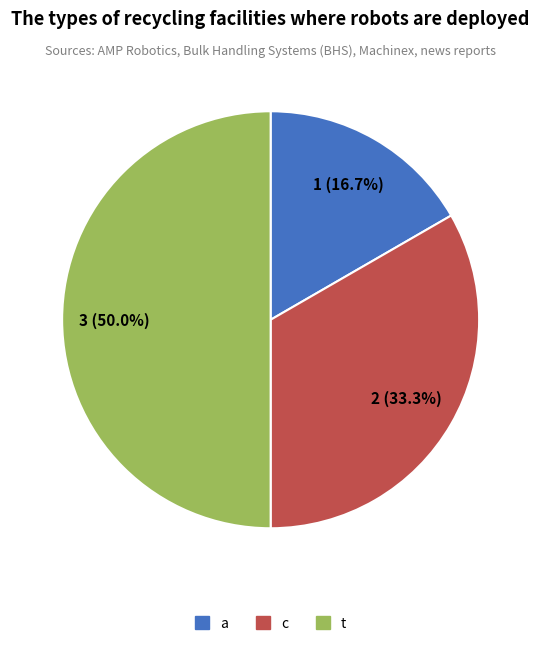

To the nearest percent, what percentage of the pie is t?

50%